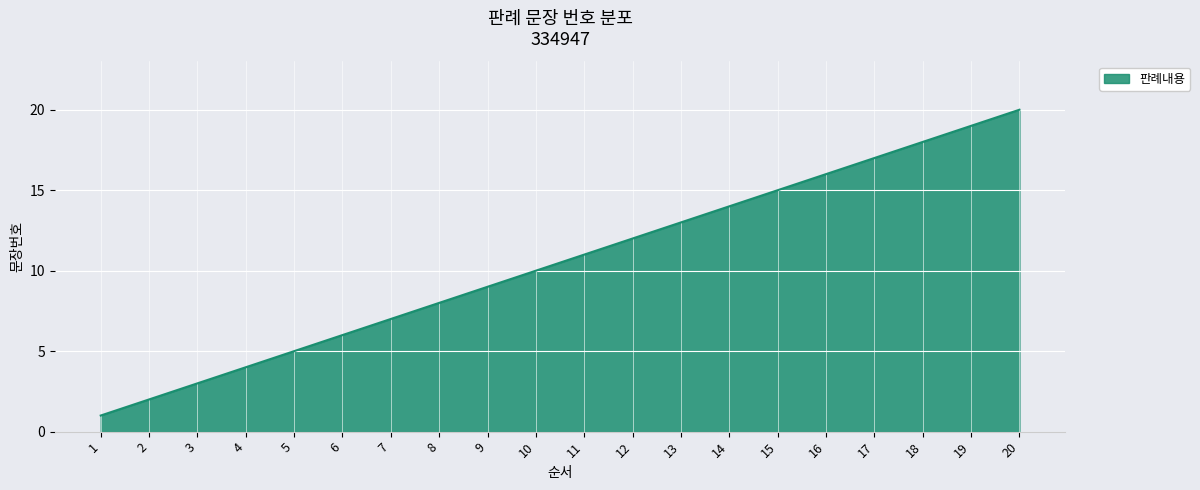

Where is the data nearest to the value 10?

10